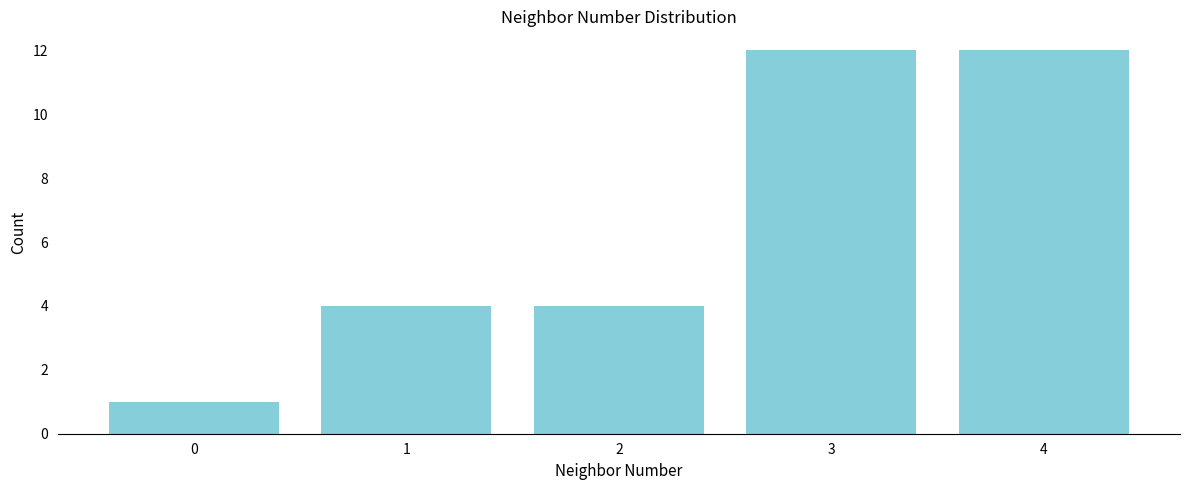

Reading left to right, transcribe all the data shown in this chart.

0=1	1=4	2=4	3=12	4=12